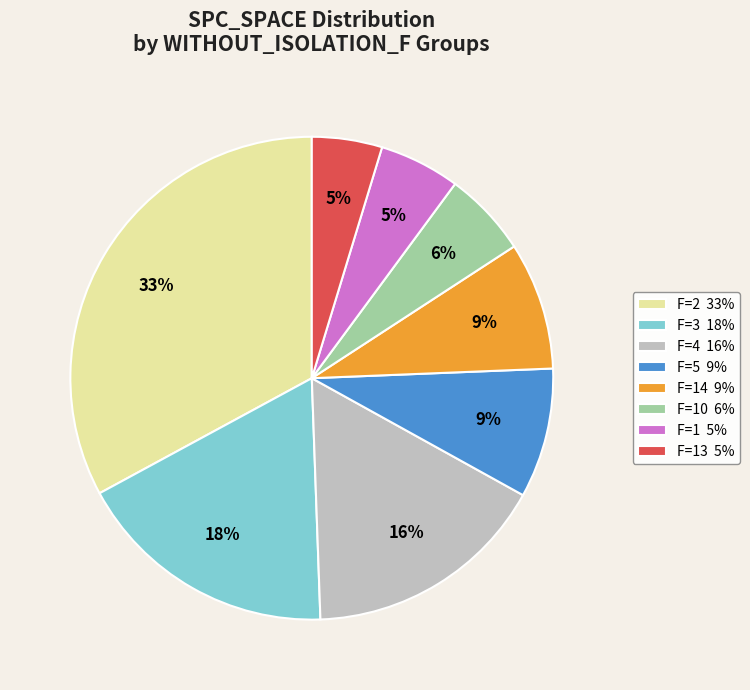

To the nearest percent, what is the difference between the largest and smallest slice percentages?

28%